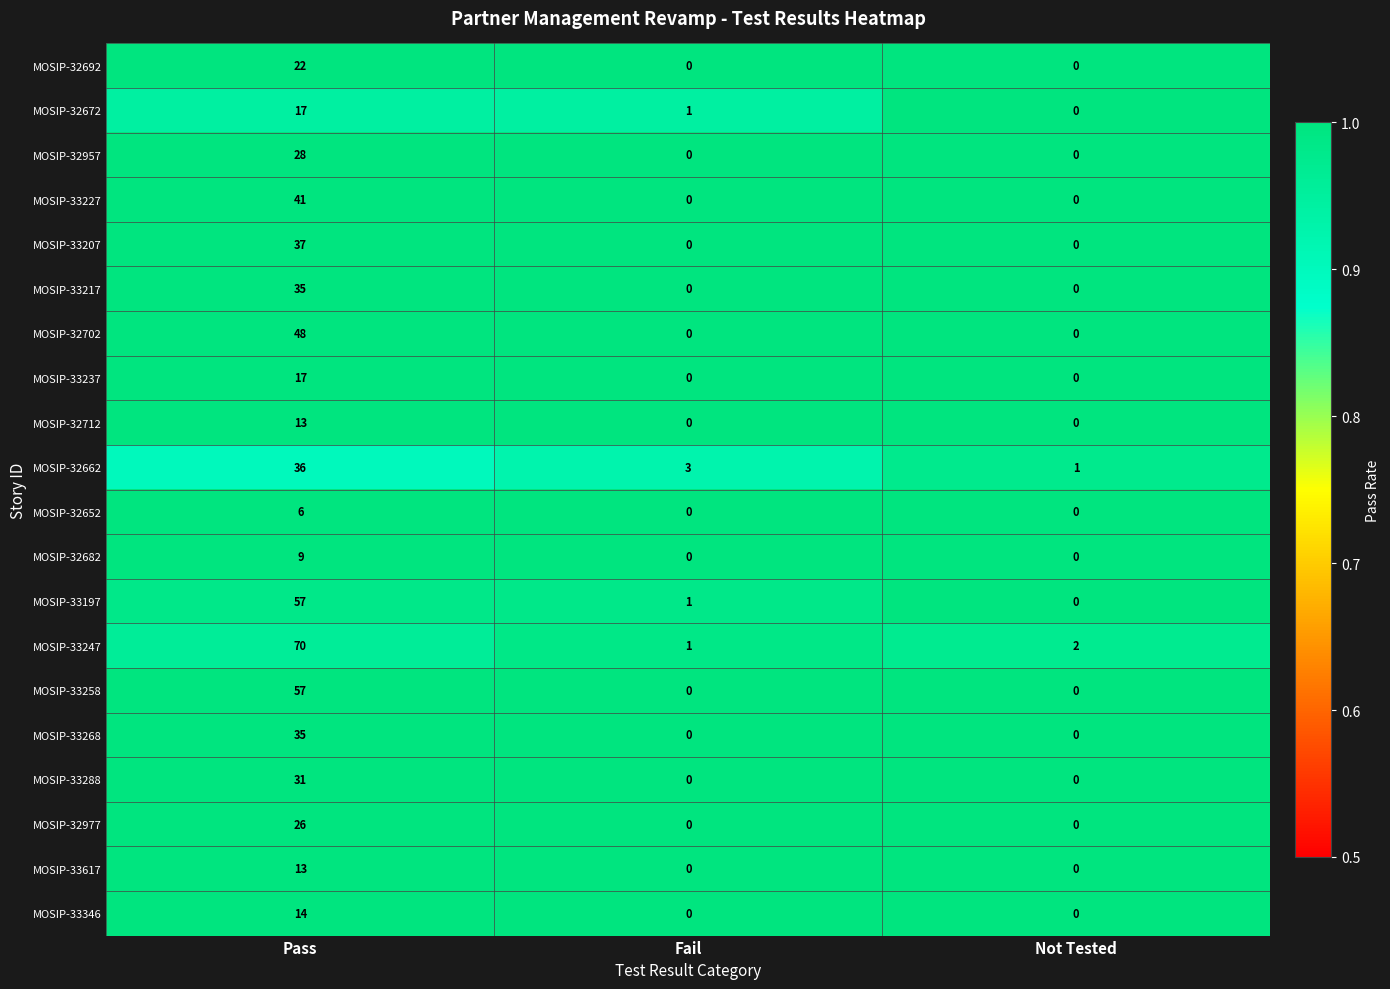

Which series has the largest range (max minus min)?

MOSIP-33247